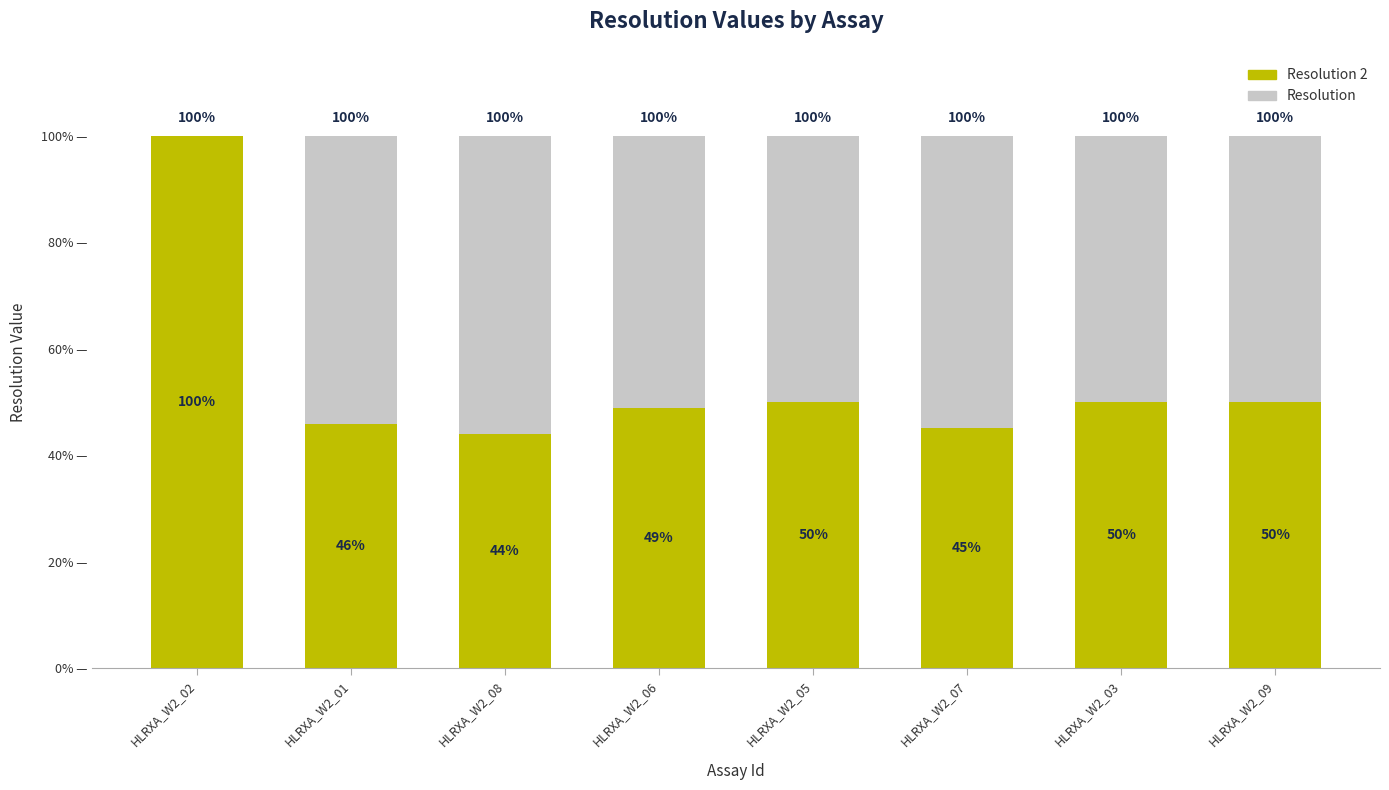

What is the total value across all series at HLRXA_W2_05?

100.0